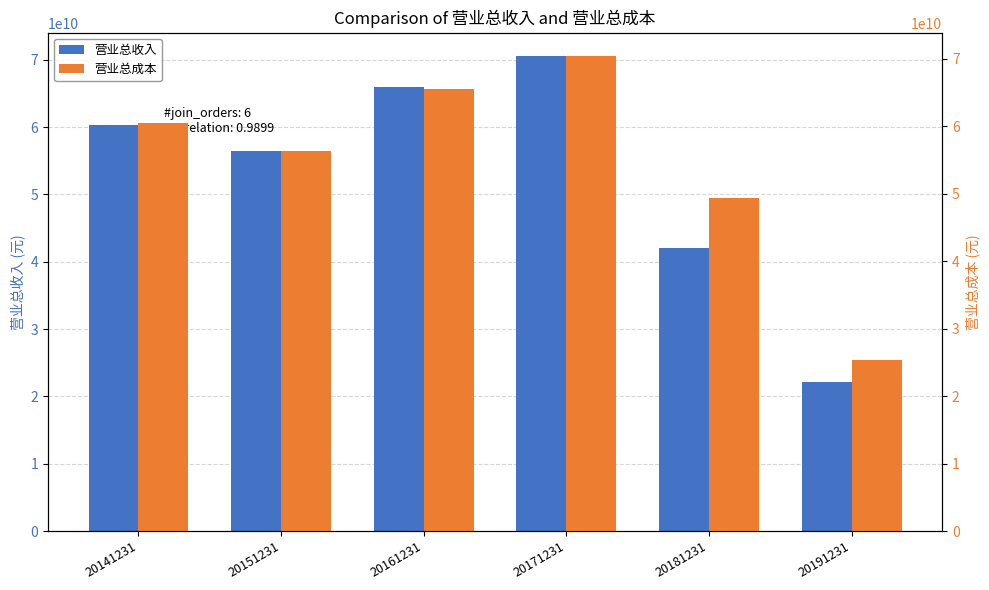

The value of 营业总成本 at 20171231 is 39810251152. True or false?

False